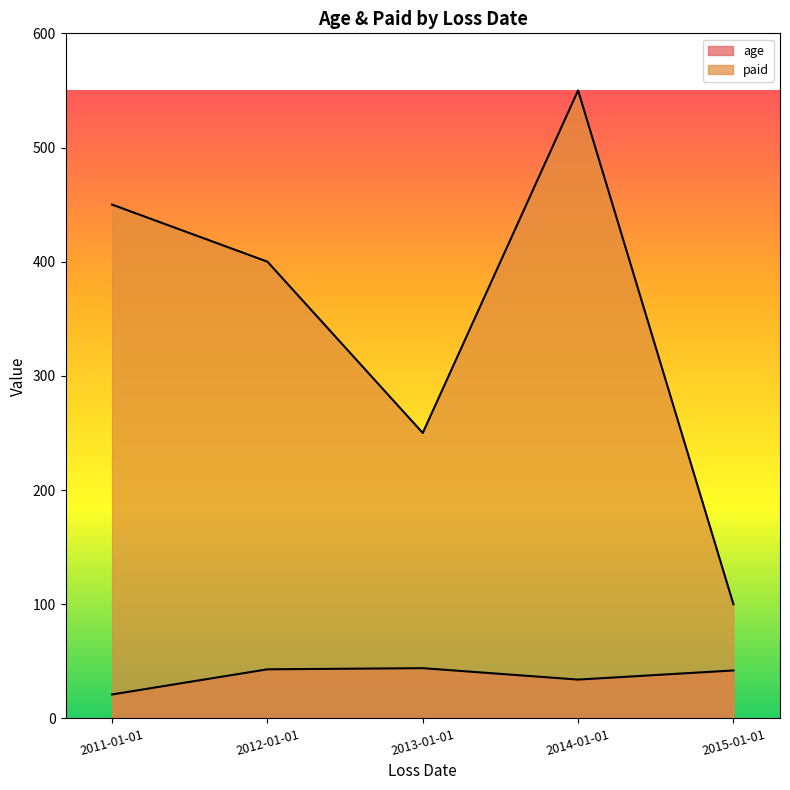

True or false: age and paid cross at least once.

False